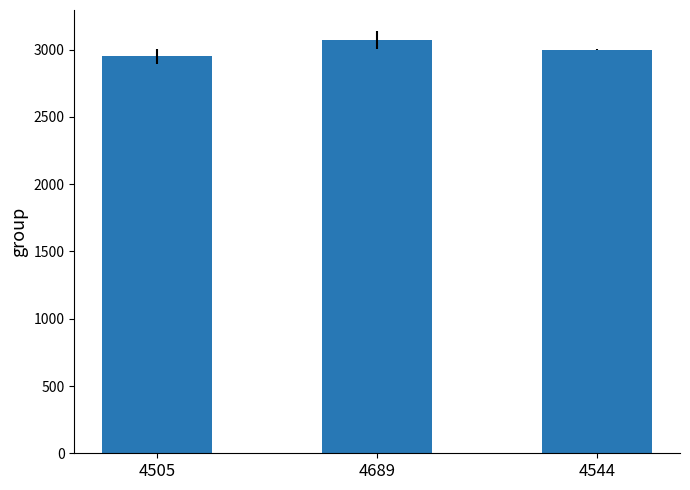

Reading left to right, transcribe all the data shown in this chart.

4505=2950	4689=3073	4544=3001